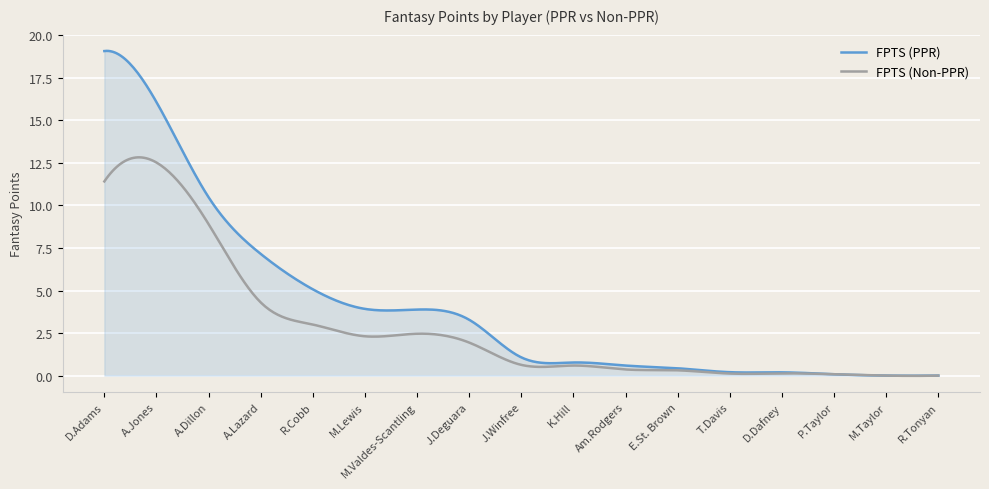

What is the maximum value shown in the chart?

19.1